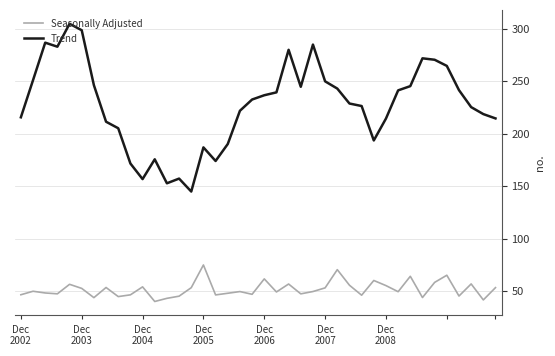

What is the average value of the Trend series?

227.6